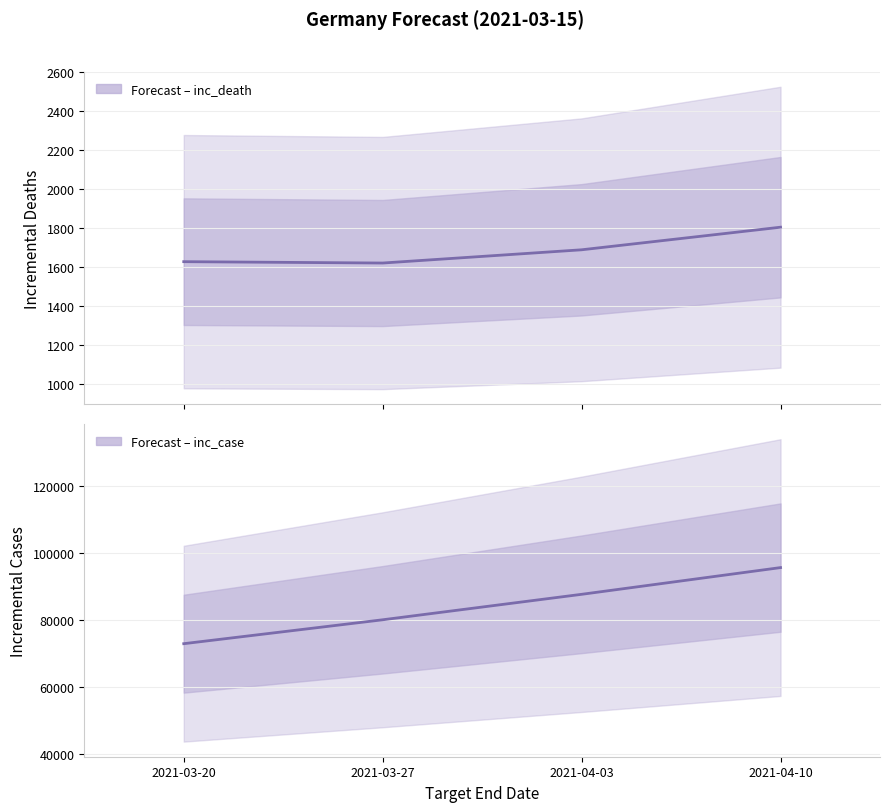

Which label corresponds to the smallest value in the chart?

2021-03-27